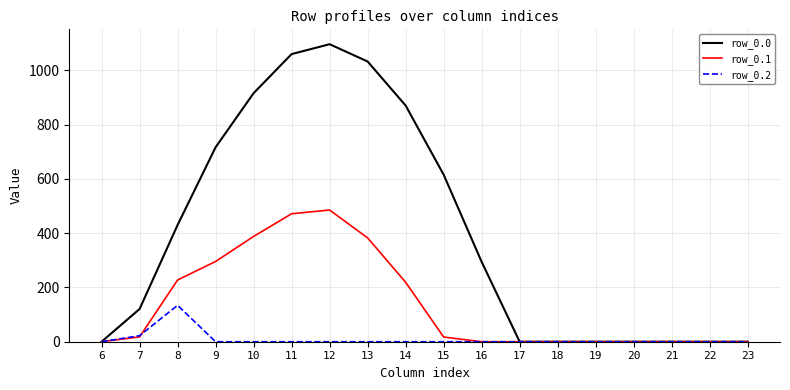

Which label corresponds to the largest value in the chart?

12